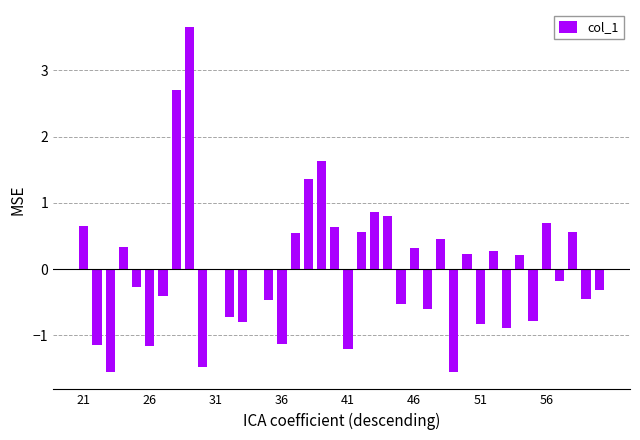

What is the greatest value displayed?

3.6